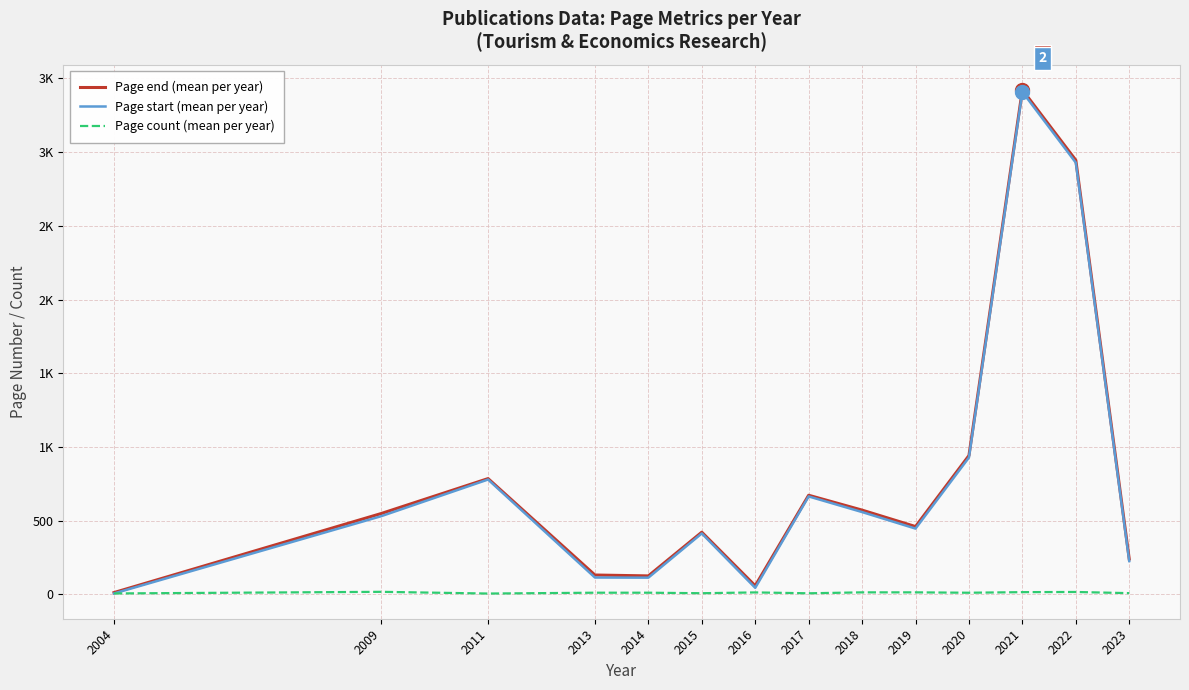

What are all the series names shown in the legend?

Page end (mean per year), Page start (mean per year), Page count (mean per year)